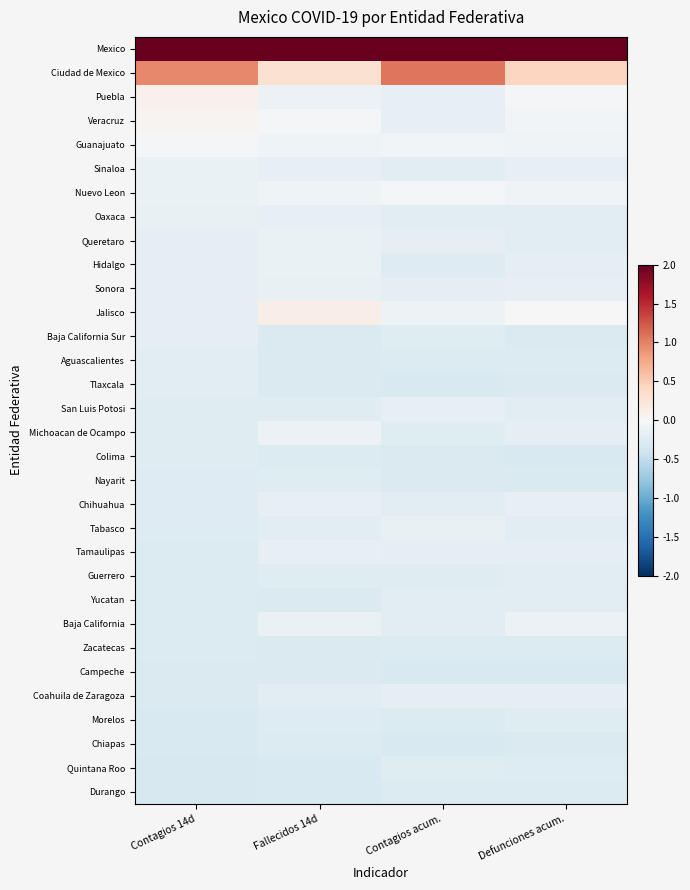

Reading right to left, list all the values displayed in this chart.

Durango: Defunciones acum.=-0.3	Contagios acum.=-0.3	Fallecidos 14d=-0.3	Contagios 14d=-0.3
Quintana Roo: Defunciones acum.=-0.3	Contagios acum.=-0.2	Fallecidos 14d=-0.3	Contagios 14d=-0.3
Chiapas: Defunciones acum.=-0.3	Contagios acum.=-0.3	Fallecidos 14d=-0.3	Contagios 14d=-0.3
Morelos: Defunciones acum.=-0.2	Contagios acum.=-0.3	Fallecidos 14d=-0.3	Contagios 14d=-0.3
Coahuila de Zaragoza: Defunciones acum.=-0.2	Contagios acum.=-0.2	Fallecidos 14d=-0.2	Contagios 14d=-0.3
Campeche: Defunciones acum.=-0.3	Contagios acum.=-0.3	Fallecidos 14d=-0.3	Contagios 14d=-0.3
Zacatecas: Defunciones acum.=-0.3	Contagios acum.=-0.3	Fallecidos 14d=-0.3	Contagios 14d=-0.3
Baja California: Defunciones acum.=-0.1	Contagios acum.=-0.2	Fallecidos 14d=-0.1	Contagios 14d=-0.3
Yucatan: Defunciones acum.=-0.2	Contagios acum.=-0.2	Fallecidos 14d=-0.3	Contagios 14d=-0.3
Guerrero: Defunciones acum.=-0.2	Contagios acum.=-0.2	Fallecidos 14d=-0.2	Contagios 14d=-0.3
Tamaulipas: Defunciones acum.=-0.2	Contagios acum.=-0.2	Fallecidos 14d=-0.2	Contagios 14d=-0.3
Tabasco: Defunciones acum.=-0.2	Contagios acum.=-0.1	Fallecidos 14d=-0.2	Contagios 14d=-0.3
Chihuahua: Defunciones acum.=-0.2	Contagios acum.=-0.2	Fallecidos 14d=-0.2	Contagios 14d=-0.3
Nayarit: Defunciones acum.=-0.3	Contagios acum.=-0.3	Fallecidos 14d=-0.2	Contagios 14d=-0.3
Colima: Defunciones acum.=-0.3	Contagios acum.=-0.3	Fallecidos 14d=-0.3	Contagios 14d=-0.2
Michoacan de Ocampo: Defunciones acum.=-0.2	Contagios acum.=-0.2	Fallecidos 14d=-0.1	Contagios 14d=-0.2
San Luis Potosi: Defunciones acum.=-0.2	Contagios acum.=-0.2	Fallecidos 14d=-0.2	Contagios 14d=-0.2
Tlaxcala: Defunciones acum.=-0.3	Contagios acum.=-0.3	Fallecidos 14d=-0.3	Contagios 14d=-0.2
Aguascalientes: Defunciones acum.=-0.3	Contagios acum.=-0.3	Fallecidos 14d=-0.3	Contagios 14d=-0.2
Baja California Sur: Defunciones acum.=-0.3	Contagios acum.=-0.2	Fallecidos 14d=-0.3	Contagios 14d=-0.2
Jalisco: Defunciones acum.=0.0	Contagios acum.=-0.1	Fallecidos 14d=0.1	Contagios 14d=-0.2
Sonora: Defunciones acum.=-0.2	Contagios acum.=-0.2	Fallecidos 14d=-0.2	Contagios 14d=-0.2
Hidalgo: Defunciones acum.=-0.2	Contagios acum.=-0.3	Fallecidos 14d=-0.1	Contagios 14d=-0.2
Queretaro: Defunciones acum.=-0.2	Contagios acum.=-0.2	Fallecidos 14d=-0.1	Contagios 14d=-0.2
Oaxaca: Defunciones acum.=-0.2	Contagios acum.=-0.2	Fallecidos 14d=-0.2	Contagios 14d=-0.1
Nuevo Leon: Defunciones acum.=-0.1	Contagios acum.=-0.0	Fallecidos 14d=-0.1	Contagios 14d=-0.1
Sinaloa: Defunciones acum.=-0.2	Contagios acum.=-0.2	Fallecidos 14d=-0.2	Contagios 14d=-0.1
Guanajuato: Defunciones acum.=-0.1	Contagios acum.=-0.1	Fallecidos 14d=-0.1	Contagios 14d=-0.0
Veracruz: Defunciones acum.=-0.0	Contagios acum.=-0.2	Fallecidos 14d=-0.0	Contagios 14d=0.1
Puebla: Defunciones acum.=-0.0	Contagios acum.=-0.2	Fallecidos 14d=-0.1	Contagios 14d=0.1
Ciudad de Mexico: Defunciones acum.=0.4	Contagios acum.=1.1	Fallecidos 14d=0.3	Contagios 14d=1.0
Mexico: Defunciones acum.=5.5	Contagios acum.=5.4	Fallecidos 14d=5.5	Contagios 14d=5.4